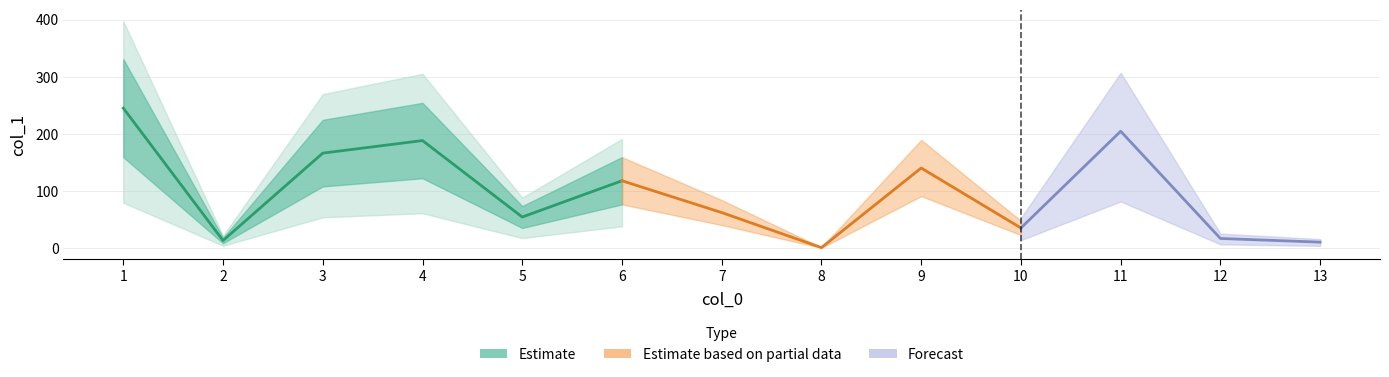

What is the value of the 13th point from the left?

10.7